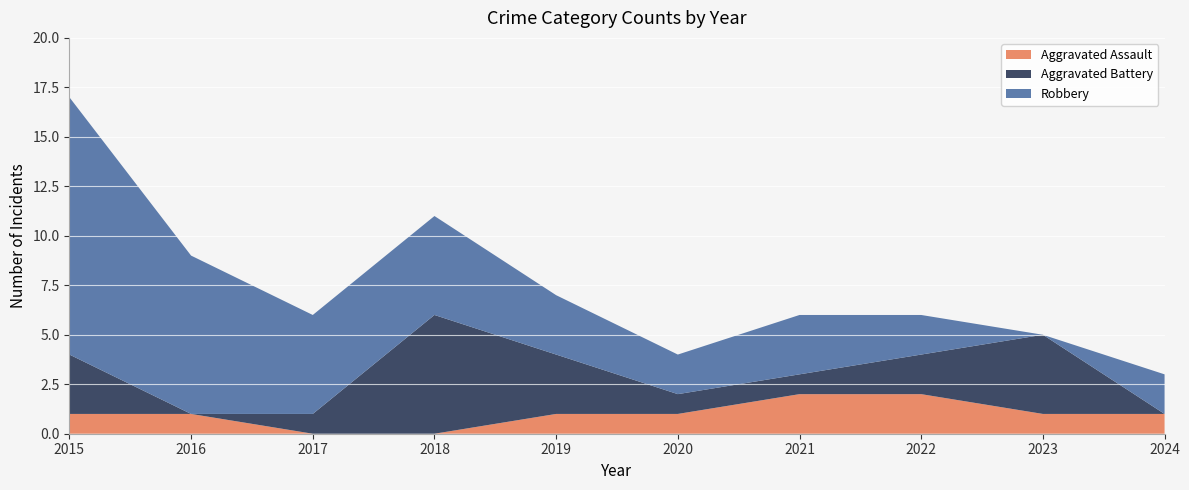

Reading left to right, list all the values displayed in this chart.

Aggravated Assault: 1	1	0	0	1	1	2	2	1	1
Aggravated Battery: 3	0	1	6	3	1	1	2	4	0
Robbery: 13	8	5	5	3	2	3	2	0	2